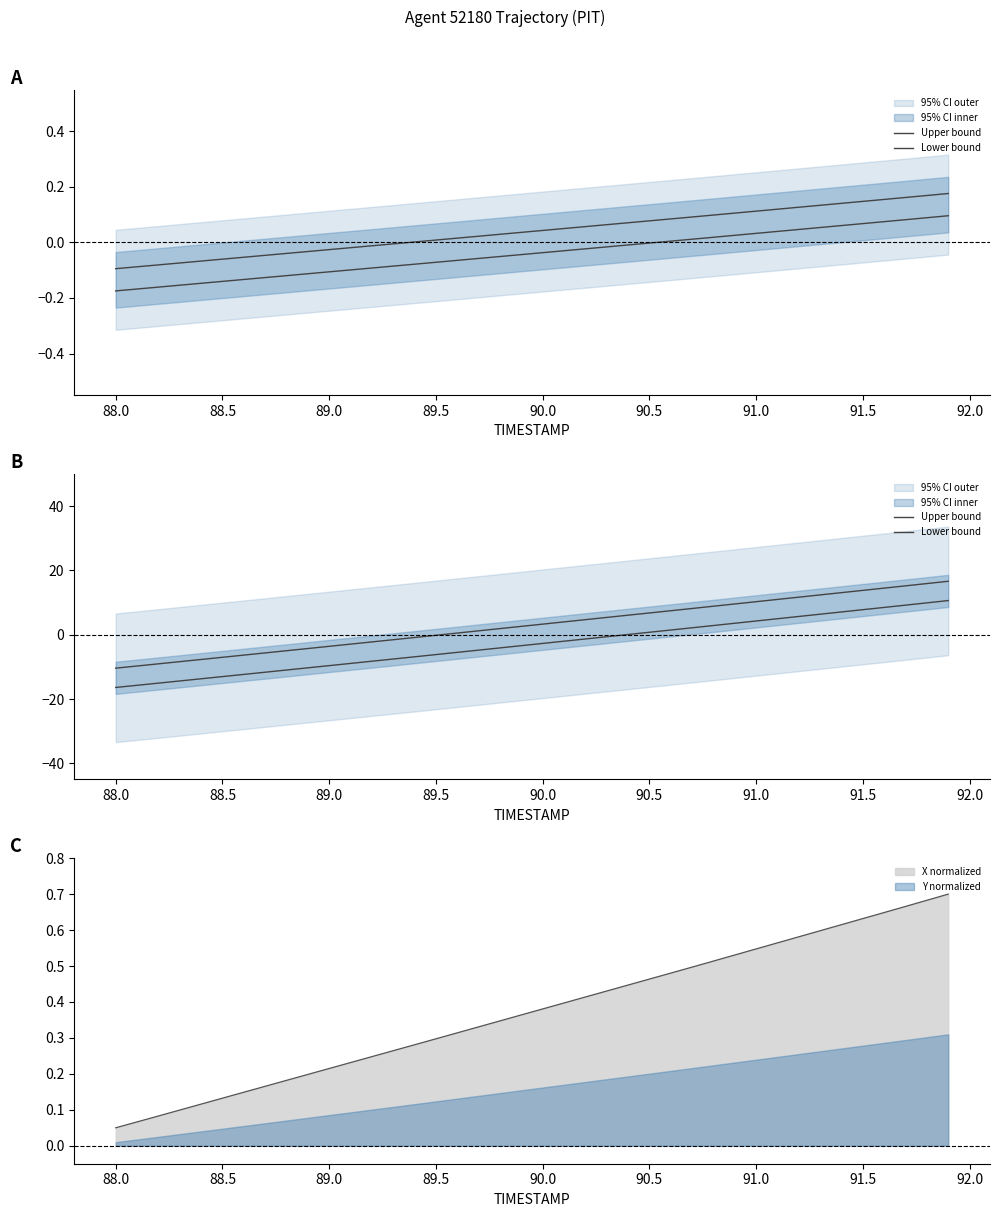

True or false: X normalized and Y normalized intersect in this chart.

False